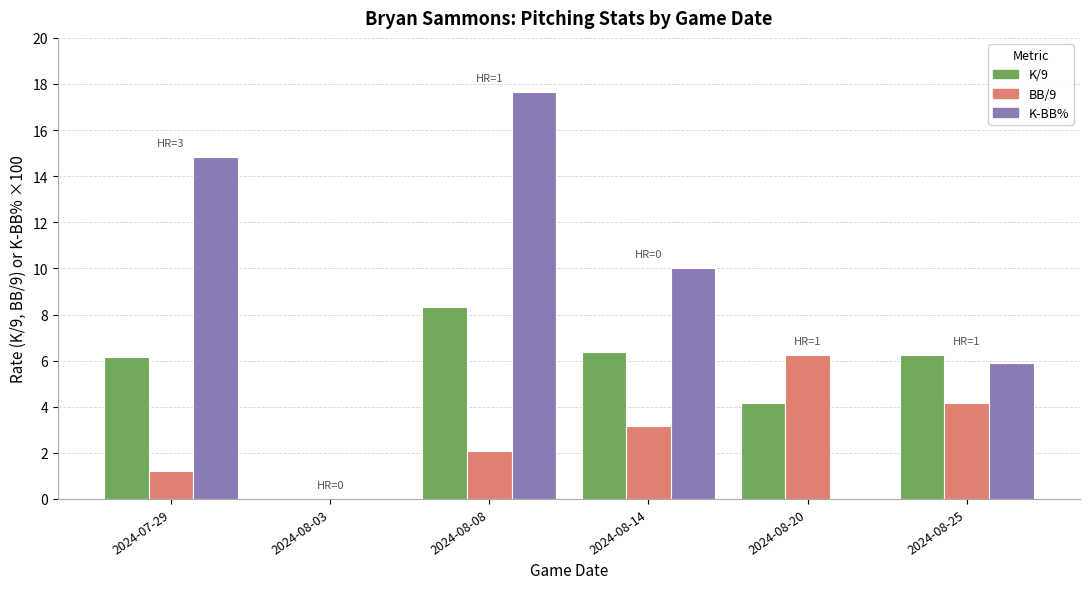

What is the sum of all K-BB% values?

43.1